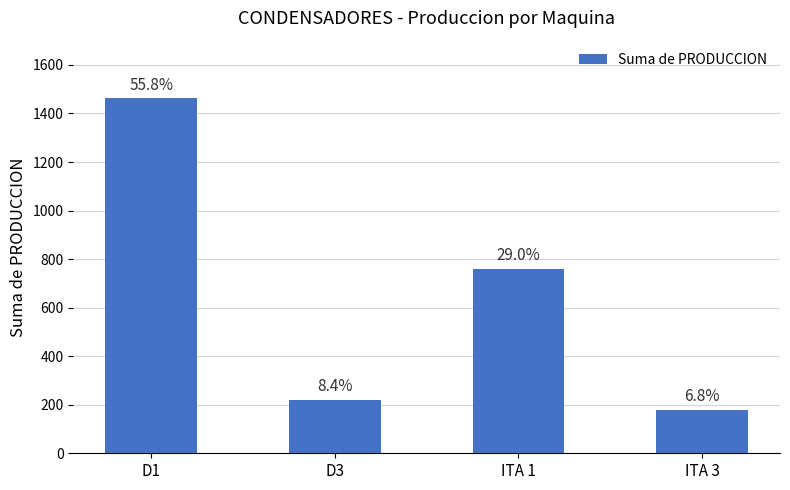

How many bars are there in total?

4